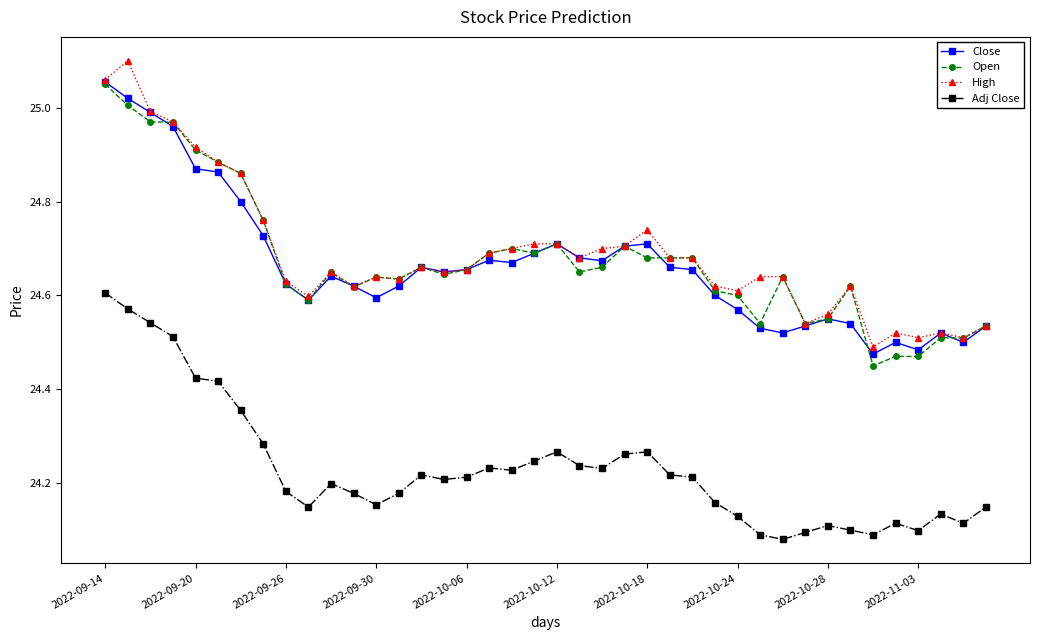

True or false: Close and Adj Close intersect in this chart.

False